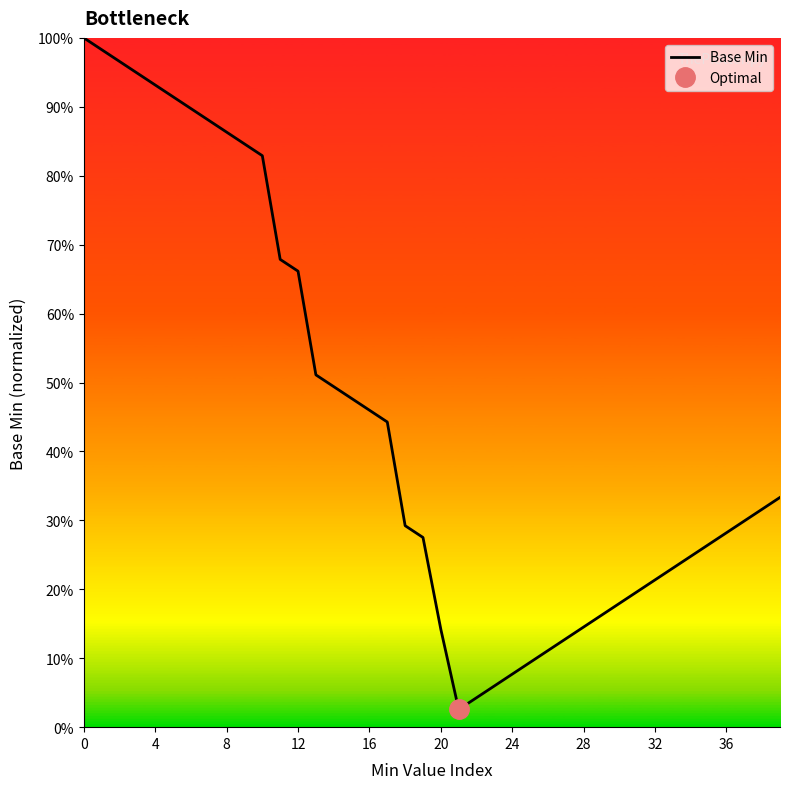

How many interior local valleys (lower than both neighbors) does the data have?

1